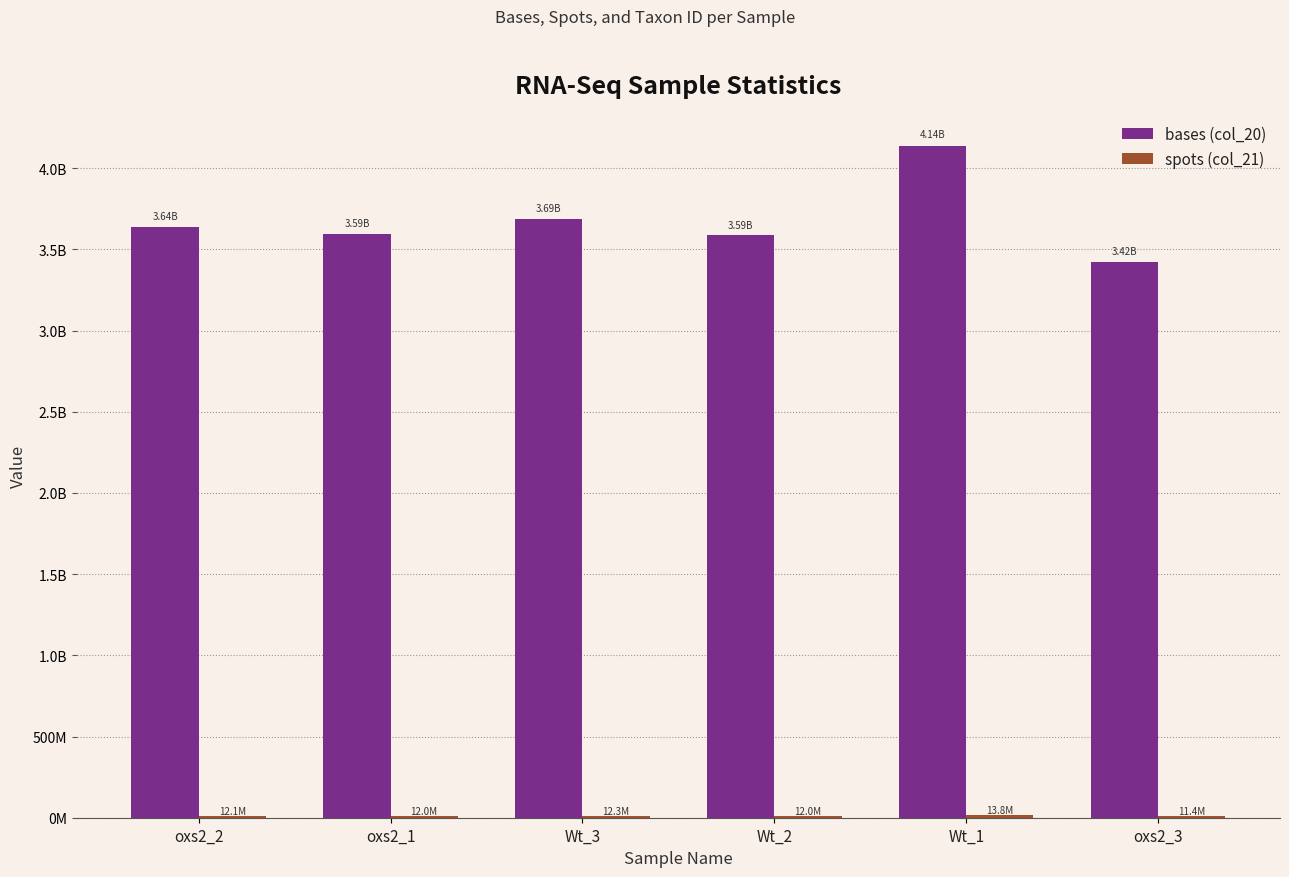

Where does the spots (col_21) series first go above 12130131?

Wt_3